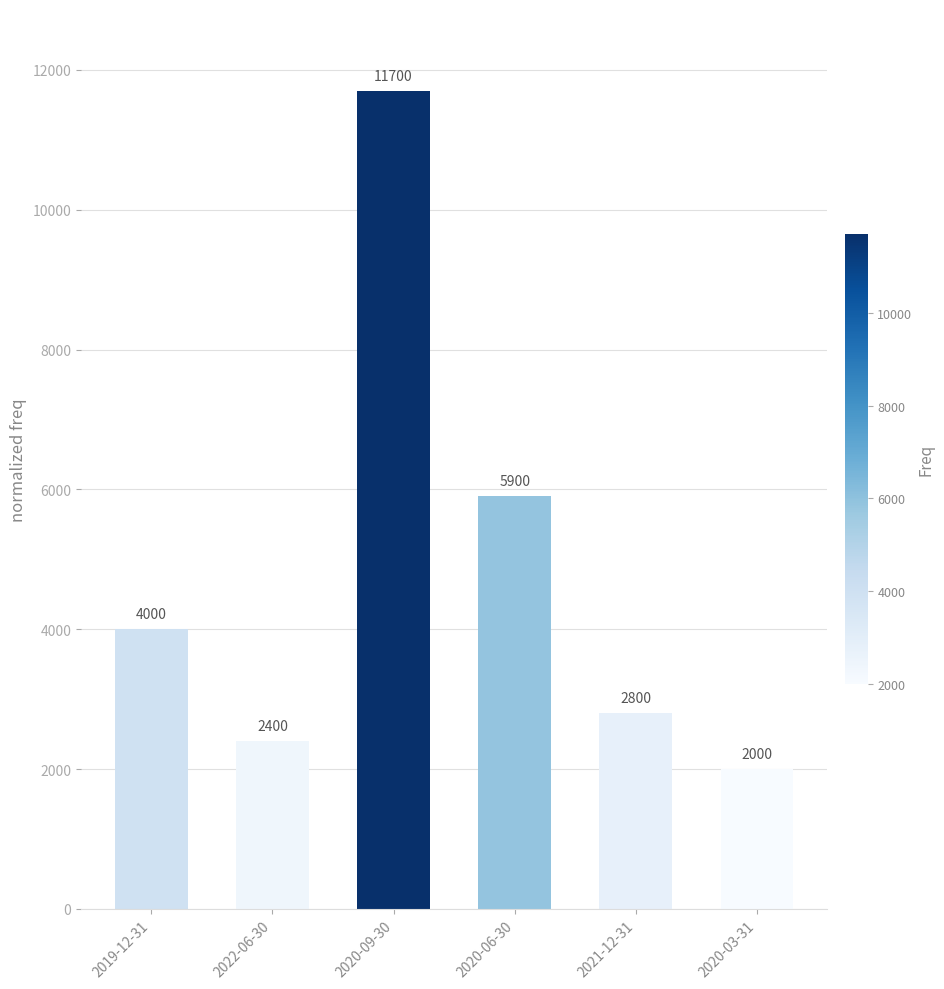

Reading left to right, transcribe all the data shown in this chart.

4000	2400	11700	5900	2800	2000